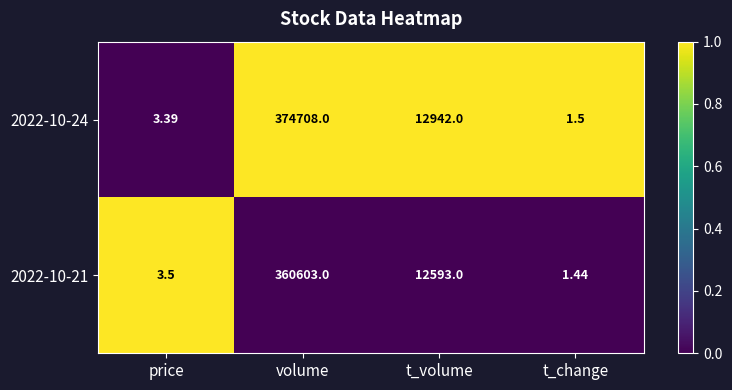

At price, list the series in order from smallest to largest.

2022-10-24, 2022-10-21